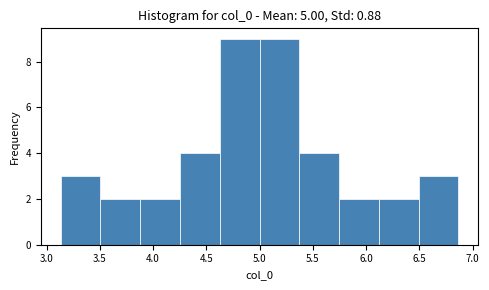

Reading left to right, list every bar in this chart as the range it spans on the x-axis followed by its height. Neither the bar edges nor the heights are printed on the chart, so give them approximately, as read against the axes.

3.15 to 3.50: 3
3.50 to 3.90: 2
3.90 to 4.25: 2
4.25 to 4.65: 4
4.65 to 5.00: 9
5.00 to 5.35: 9
5.35 to 5.75: 4
5.75 to 6.10: 2
6.10 to 6.50: 2
6.50 to 6.85: 3